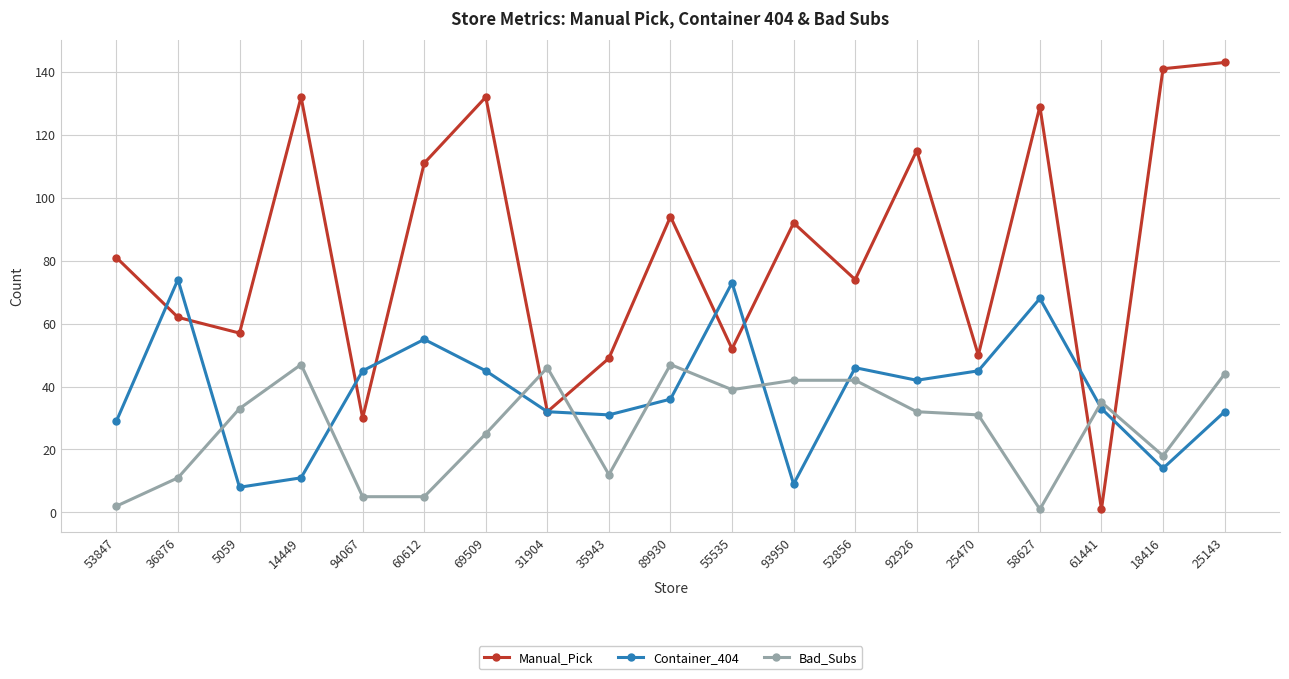

Reading left to right, list all the values displayed in this chart.

Manual_Pick: 81	62	57	132	30	111	132	32	49	94	52	92	74	115	50	129	1	141	143
Container_404: 29	74	8	11	45	55	45	32	31	36	73	9	46	42	45	68	33	14	32
Bad_Subs: 2	11	33	47	5	5	25	46	12	47	39	42	42	32	31	1	35	18	44